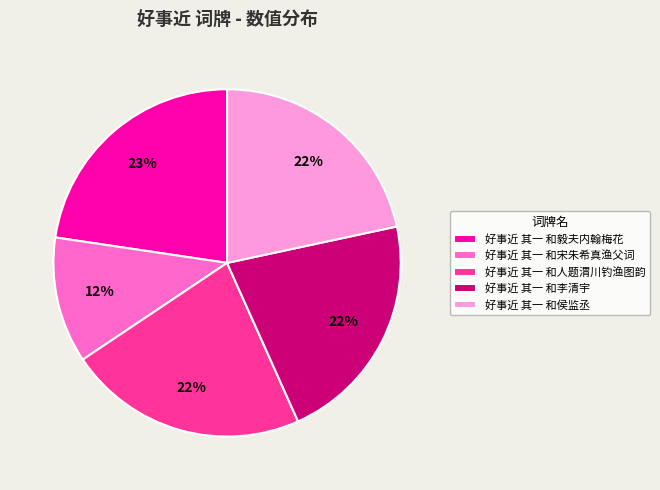

Is there any slice that represents more than half of the pie?

No